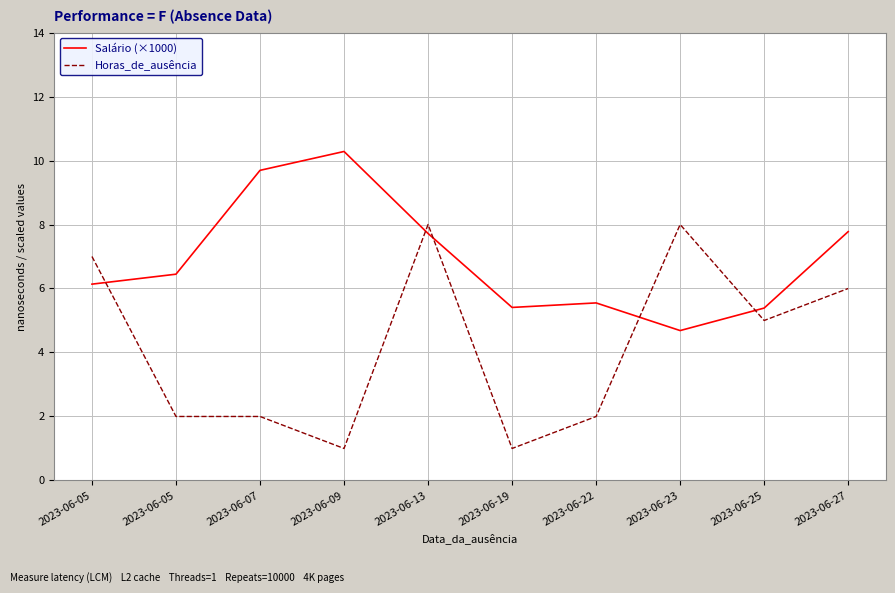

What is the total value across all series at 2023-06-05?

13.1